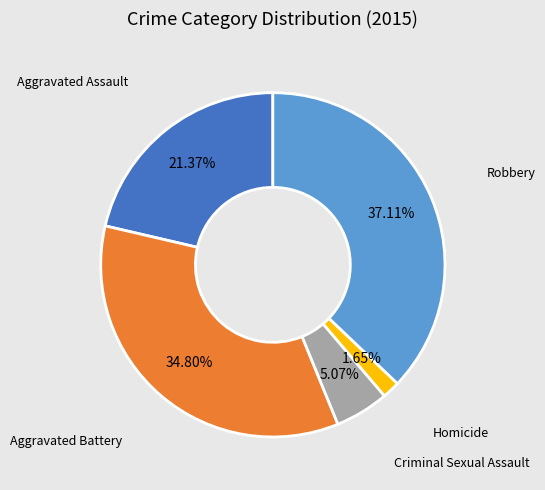

The Homicide slice represents 2% of the pie. True or false?

True